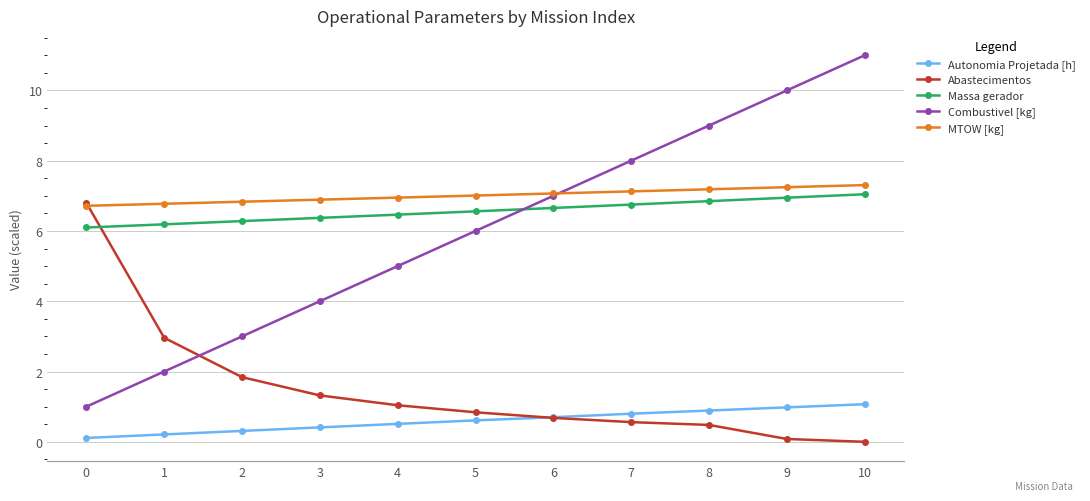

Is the value of Abastecimentos at 9 greater than the value of Massa gerador at 1?

No